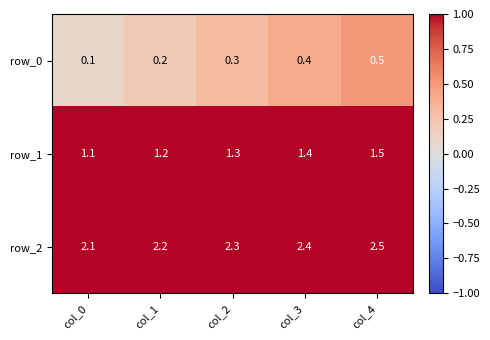

True or false: row_0 has a value of 0.0 at col_1.

False